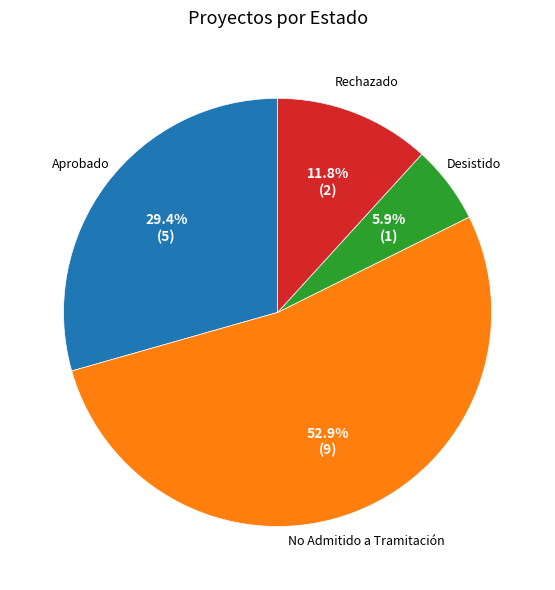

Is there any slice that represents more than half of the pie?

Yes